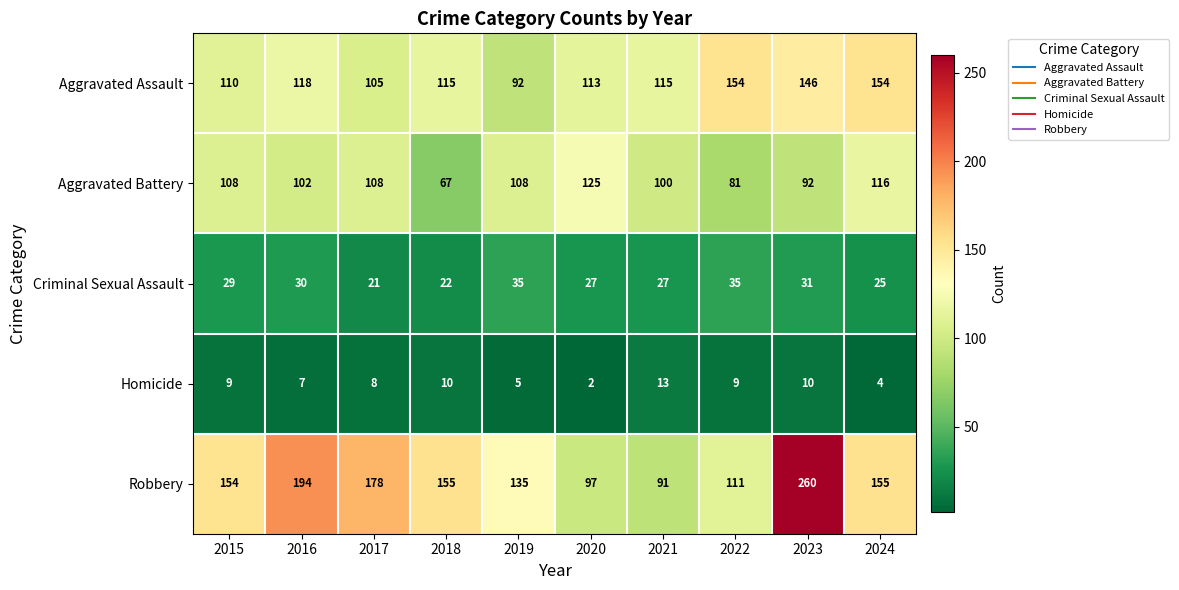

Which series has the largest range (max minus min)?

Robbery